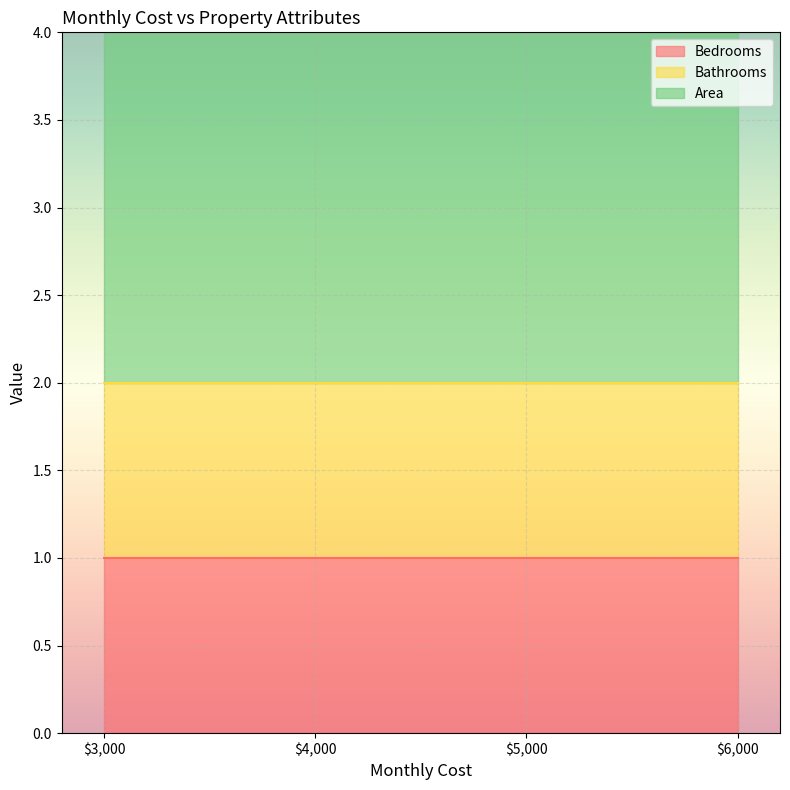

Reading left to right, list all the values displayed in this chart.

Bedrooms: 1	1	1	1
Bathrooms: 1	1	1	1
Area: 500	500	500	500